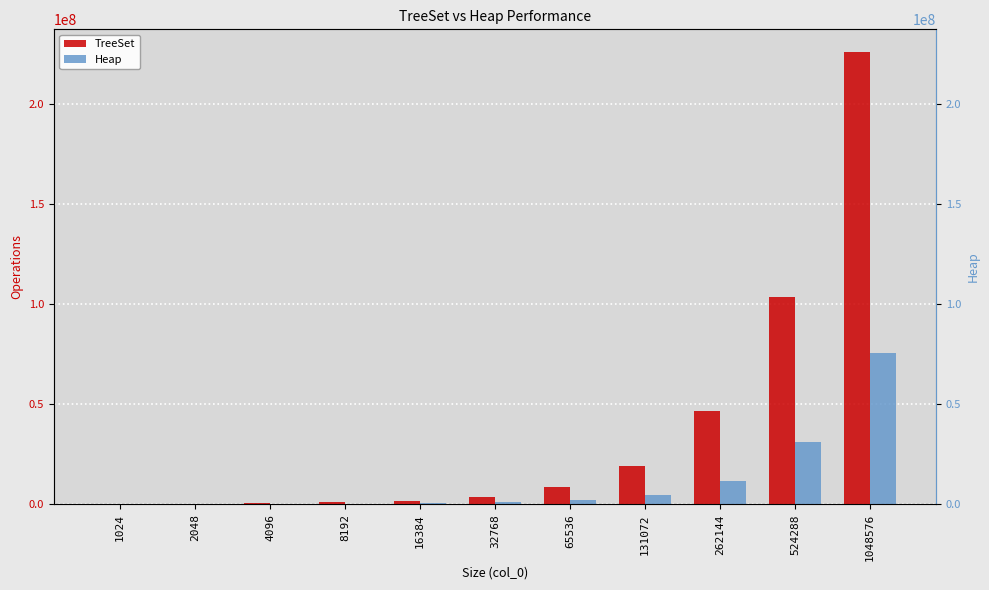

Rank the series by their average value, from highest to lowest.

TreeSet, Heap